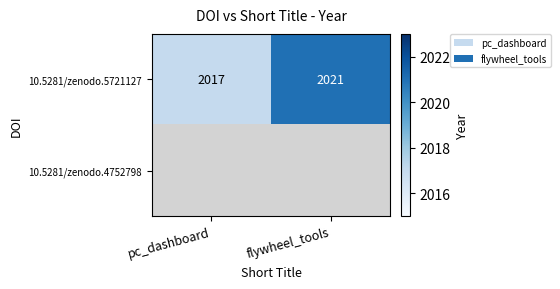

Which category has the lowest value in the 10.5281/zenodo.5721127 series?

pc_dashboard